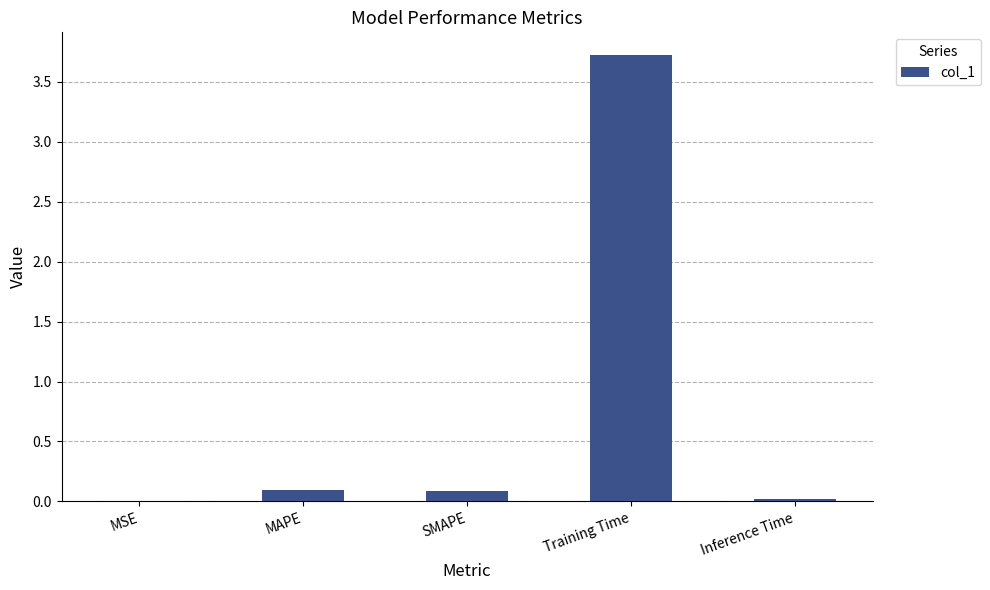

Which has a higher value, MSE or Training Time?

Training Time